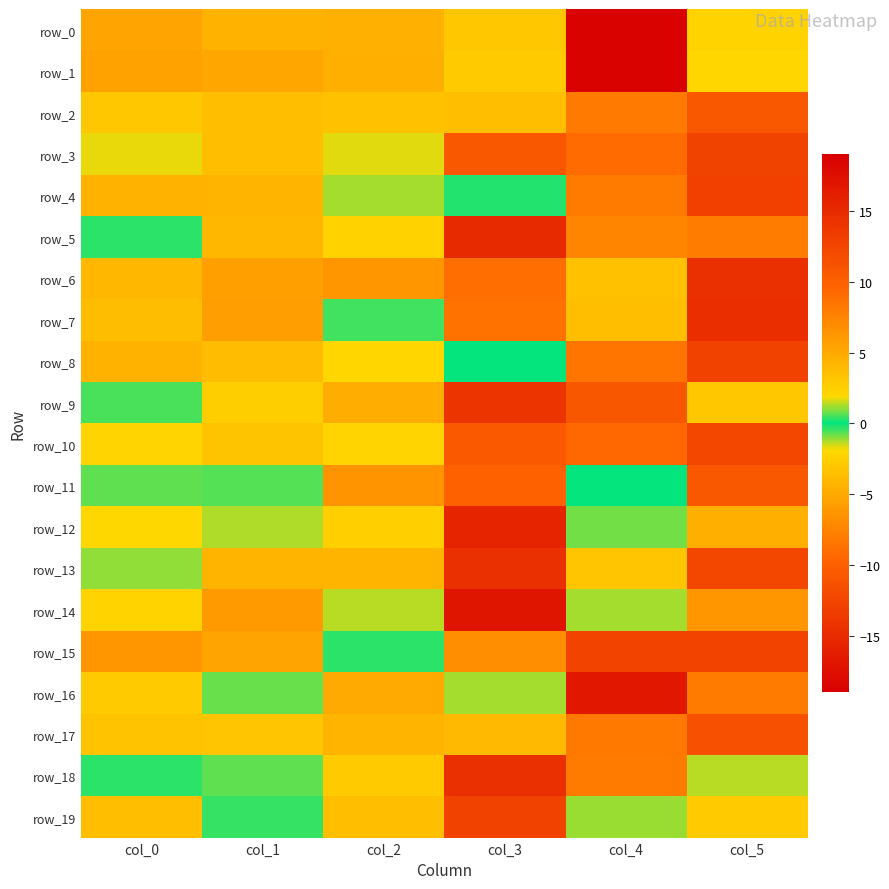

Reading right to left, what are all the values shown in this chart?

row_0: col_5=2.3	col_4=18.7	col_3=3.0	col_2=4.5	col_1=4.4	col_0=5.3
row_1: col_5=-2.1	col_4=-18.8	col_3=-2.9	col_2=4.6	col_1=5.2	col_0=5.5
row_2: col_5=10.9	col_4=-8.2	col_3=3.6	col_2=3.4	col_1=3.6	col_0=3.0
row_3: col_5=12.7	col_4=-9.1	col_3=10.7	col_2=1.7	col_1=3.6	col_0=1.7
row_4: col_5=13.0	col_4=-8.1	col_3=-0.2	col_2=1.2	col_1=4.2	col_0=4.4
row_5: col_5=8.0	col_4=-7.4	col_3=-15.0	col_2=2.3	col_1=4.1	col_0=0.3
row_6: col_5=14.6	col_4=3.4	col_3=-8.9	col_2=6.3	col_1=5.6	col_0=4.1
row_7: col_5=-14.6	col_4=-3.6	col_3=8.7	col_2=0.5	col_1=5.8	col_0=3.7
row_8: col_5=-12.8	col_4=8.4	col_3=0.0	col_2=2.0	col_1=3.8	col_0=4.4
row_9: col_5=3.0	col_4=11.0	col_3=-14.1	col_2=4.8	col_1=2.6	col_0=0.6
row_10: col_5=-12.4	col_4=9.3	col_3=-10.6	col_2=2.2	col_1=3.2	col_0=2.2
row_11: col_5=10.8	col_4=-0.1	col_3=9.9	col_2=6.4	col_1=0.6	col_0=0.7
row_12: col_5=4.7	col_4=0.8	col_3=15.5	col_2=2.5	col_1=1.3	col_0=1.9
row_13: col_5=-12.3	col_4=3.1	col_3=14.5	col_2=4.2	col_1=4.3	col_0=1.0
row_14: col_5=6.3	col_4=-1.3	col_3=-17.0	col_2=1.3	col_1=6.0	col_0=2.3
row_15: col_5=-12.6	col_4=-12.6	col_3=-6.7	col_2=0.3	col_1=5.4	col_0=6.3
row_16: col_5=8.0	col_4=16.7	col_3=-1.2	col_2=5.0	col_1=0.8	col_0=2.8
row_17: col_5=-11.4	col_4=8.3	col_3=-3.9	col_2=4.2	col_1=3.1	col_0=3.3
row_18: col_5=-1.4	col_4=8.1	col_3=-14.5	col_2=2.7	col_1=0.7	col_0=0.3
row_19: col_5=2.9	col_4=-1.2	col_3=12.8	col_2=3.6	col_1=0.4	col_0=3.6